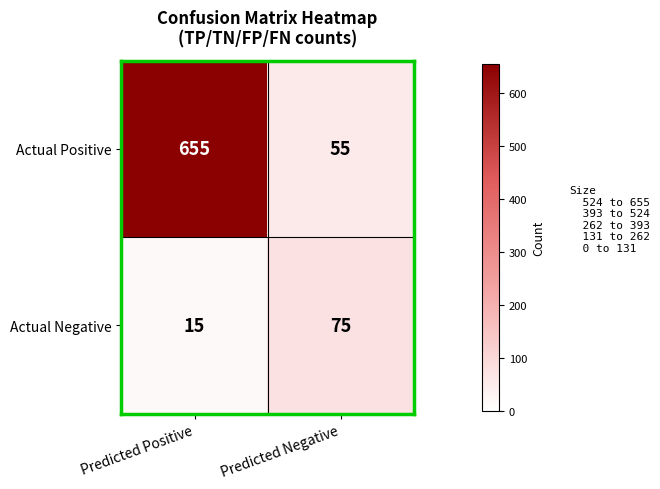

What is the spread (max minus min) of values at Predicted Negative?

20